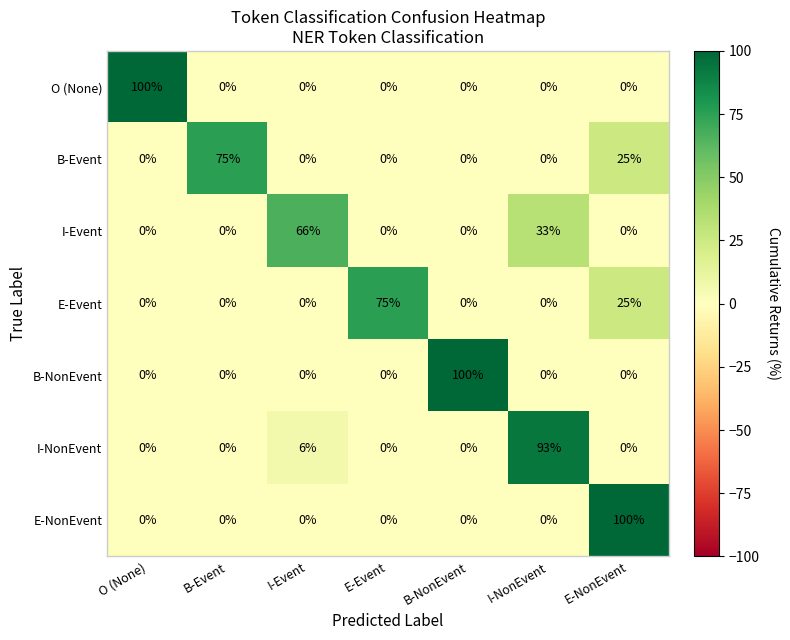

Is it true that B-NonEvent equals 0 at E-Event?

True